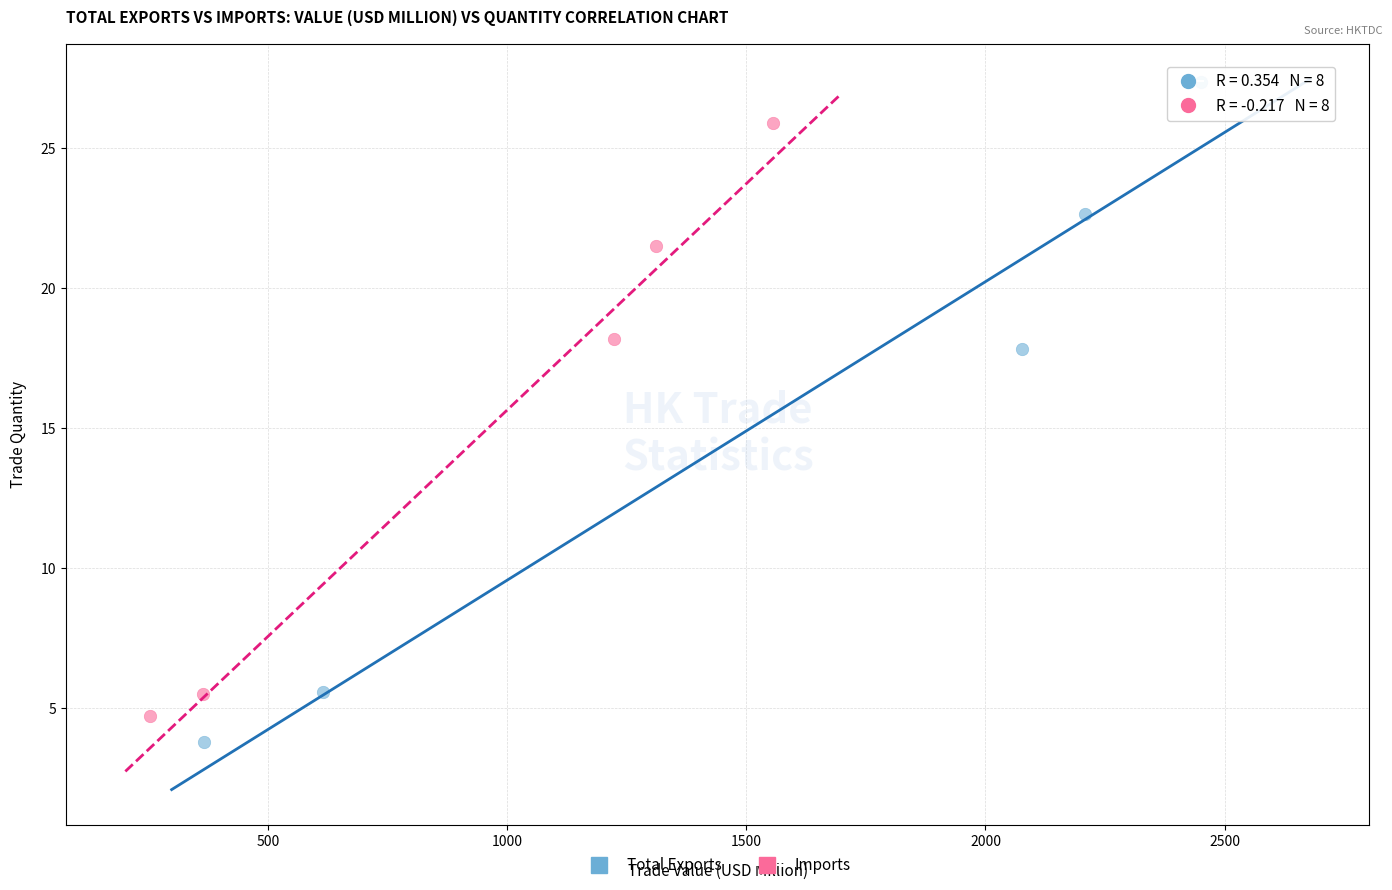

What are all the series names shown in the legend?

Total Exports, Imports